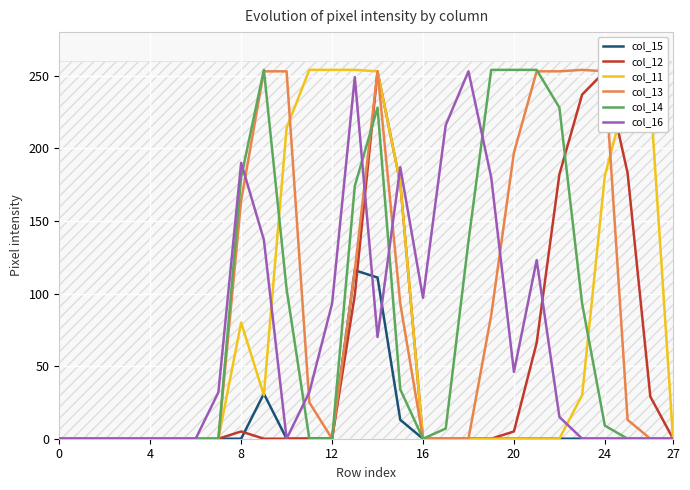

At which label does col_16 first exceed 32?

8